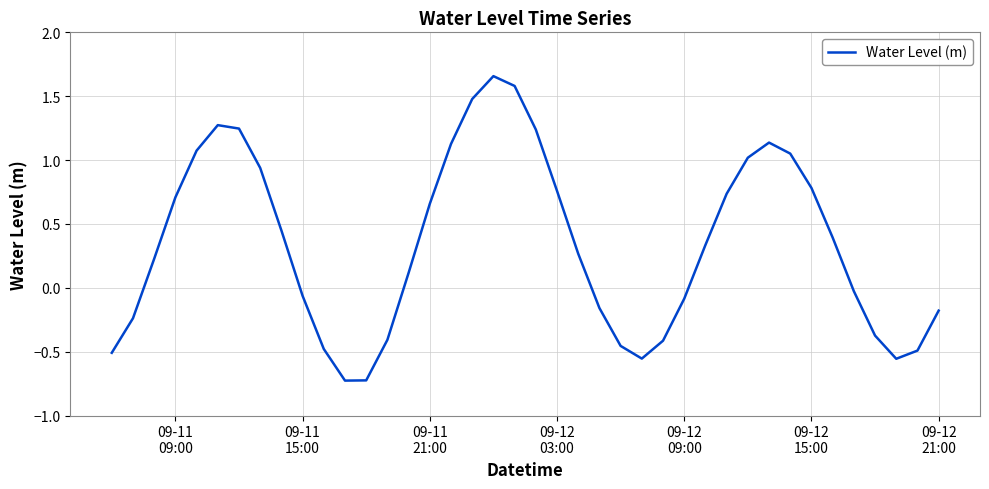

How many interior local valleys (lower than both neighbors) does the data have?

3